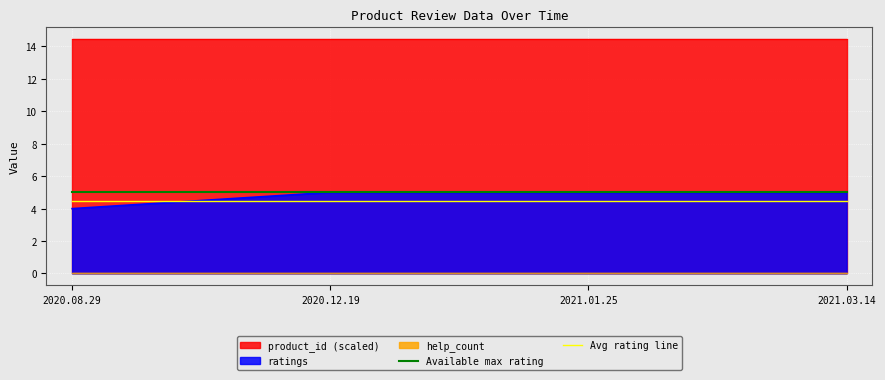

True or false: Avg rating line and Available max rating intersect in this chart.

False